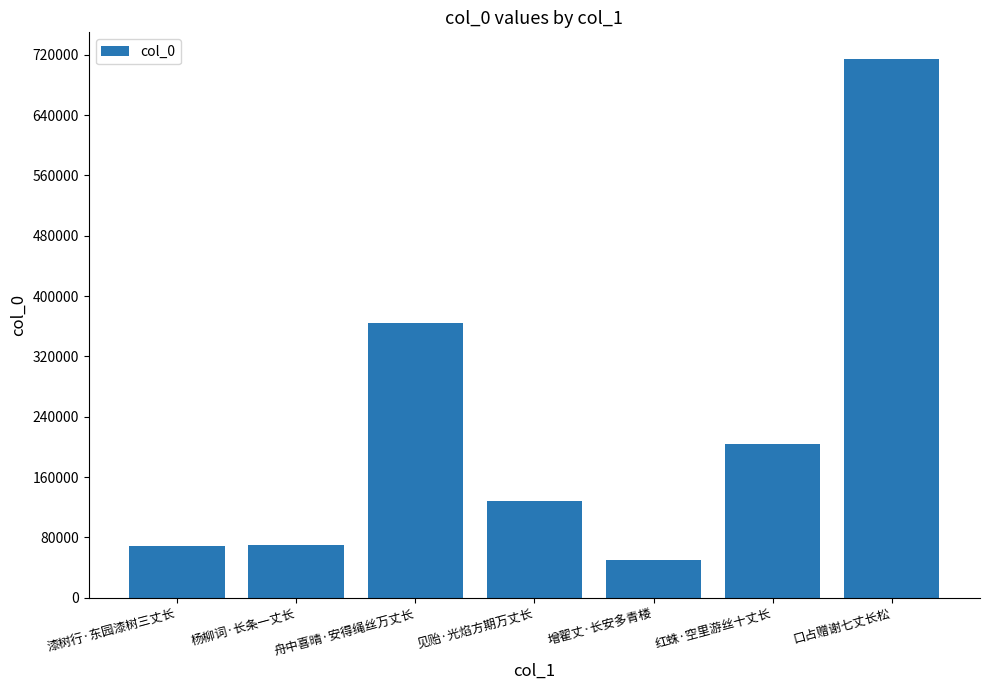

Is it true that the value at 红蛛·空里游丝十丈长 is 203811?

True